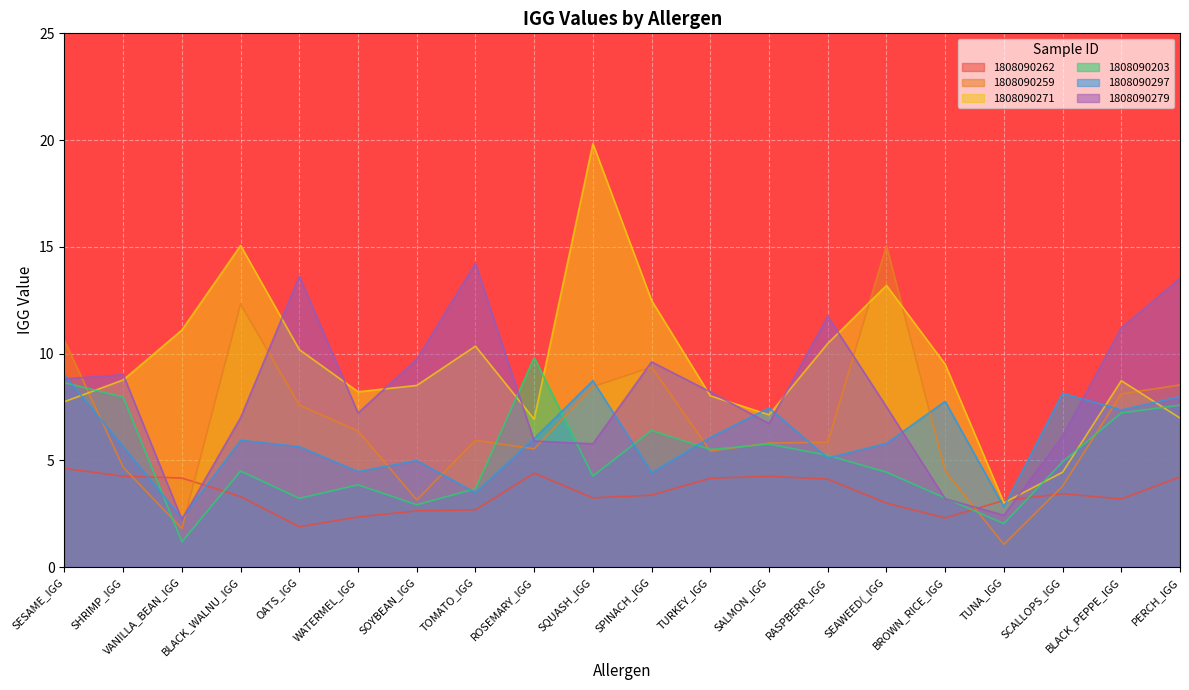

Where do 1808090262 and 1808090203 first cross each other?

SHRIMP_IGG and VANILLA_BEAN_IGG